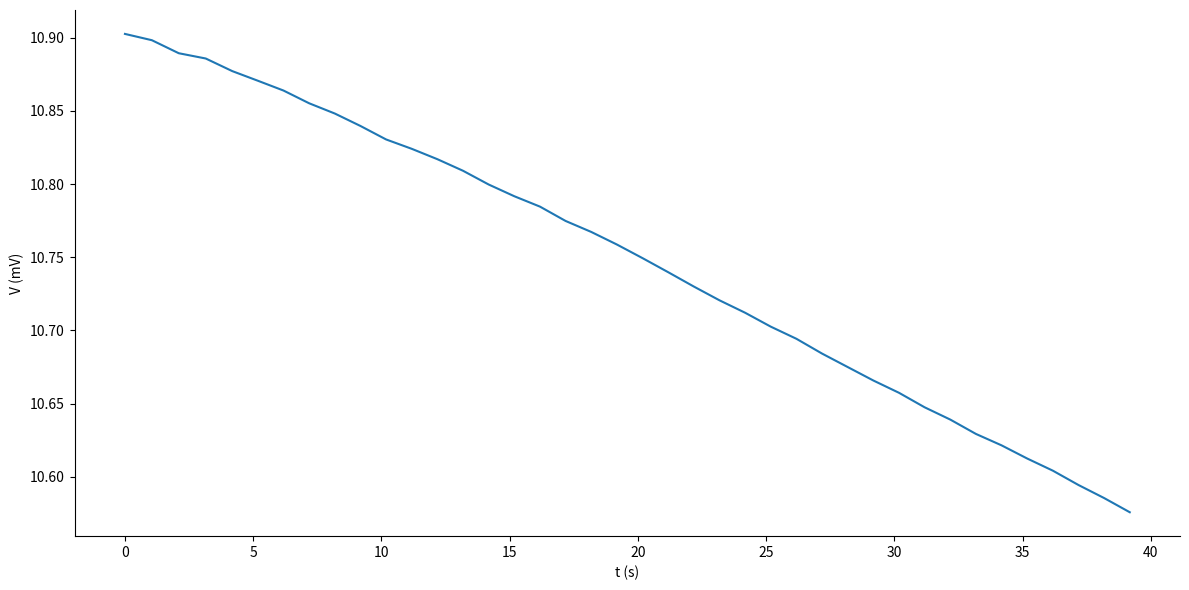

Reading left to right, transcribe all the data shown in this chart.

10.9	10.9	10.9	10.9	10.9	10.9	10.9	10.9	10.8	10.8	10.8	10.8	10.8	10.8	10.8	10.8	10.8	10.8	10.8	10.8	10.7	10.7	10.7	10.7	10.7	10.7	10.7	10.7	10.7	10.7	10.7	10.6	10.6	10.6	10.6	10.6	10.6	10.6	10.6	10.6